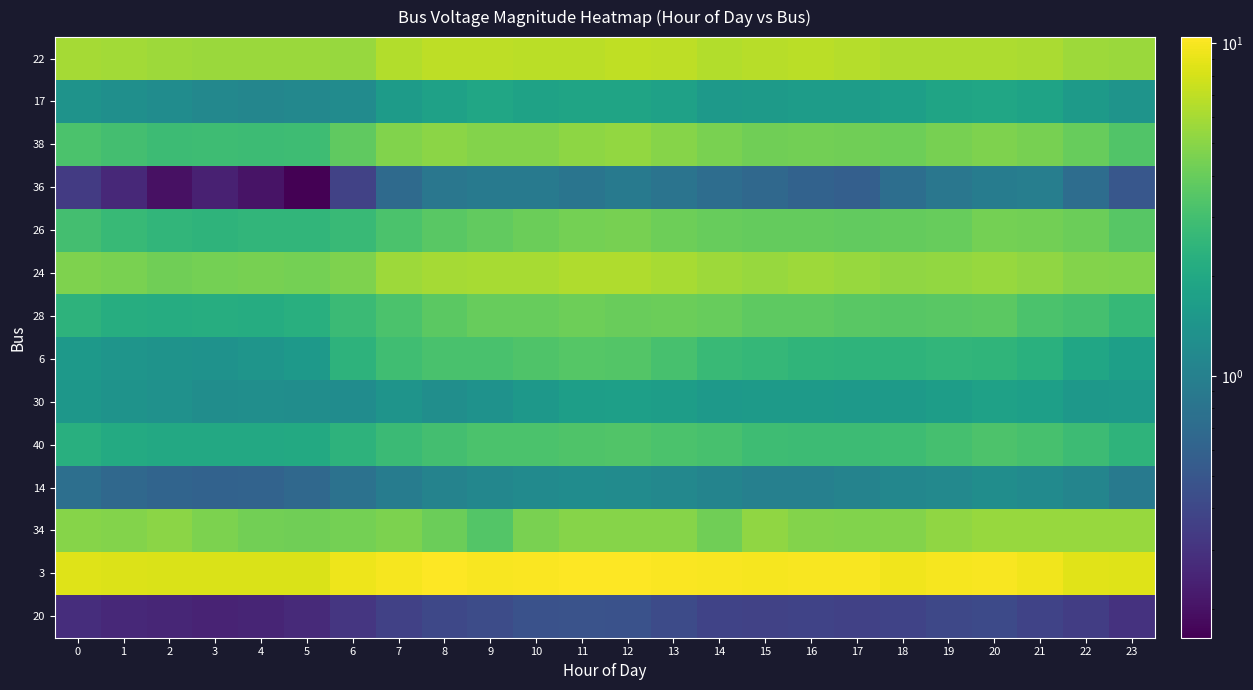

At 1, list the series in order from smallest to largest.

36, 20, 14, 17, 30, 6, 40, 28, 26, 38, 24, 34, 22, 3